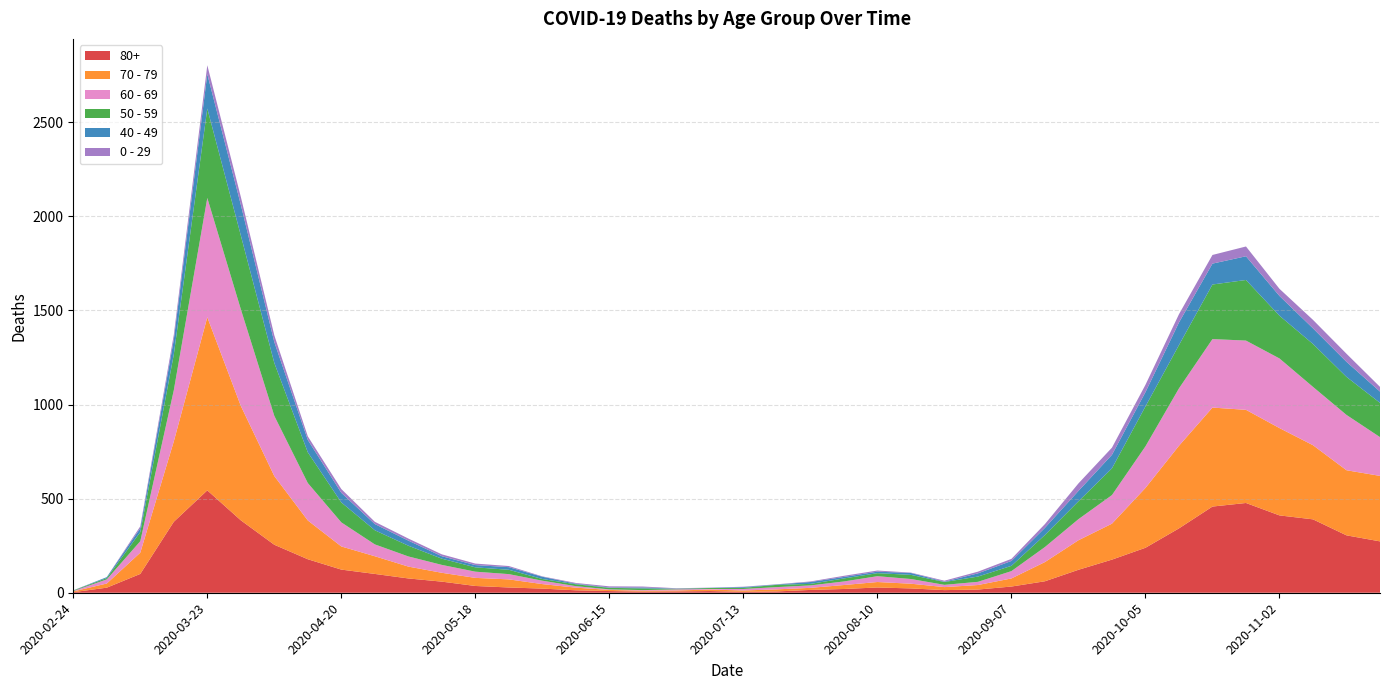

Reading left to right, what are all the values shown in this chart?

80+: 2020-02-24=3	2020-03-02=27	2020-03-09=100	2020-03-16=377	2020-03-23=544	2020-03-30=385	2020-04-06=255	2020-04-13=178	2020-04-20=123	2020-04-27=100	2020-05-04=76	2020-05-11=59	2020-05-18=36	2020-05-25=28	2020-06-01=22	2020-06-08=13	2020-06-15=9	2020-06-22=6	2020-06-29=7	2020-07-06=9	2020-07-13=5	2020-07-20=7	2020-07-27=15	2020-08-03=20	2020-08-10=28	2020-08-17=23	2020-08-24=14	2020-08-31=17	2020-09-07=33	2020-09-14=61	2020-09-21=122	2020-09-28=176	2020-10-05=239	2020-10-12=342	2020-10-19=458	2020-10-26=477	2020-11-02=411	2020-11-09=390	2020-11-16=305	2020-11-23=273
70 - 79: 2020-02-24=4	2020-03-02=22	2020-03-09=113	2020-03-16=427	2020-03-23=920	2020-03-30=608	2020-04-06=365	2020-04-13=206	2020-04-20=123	2020-04-27=94	2020-05-04=63	2020-05-11=47	2020-05-18=43	2020-05-25=43	2020-06-01=24	2020-06-08=14	2020-06-15=6	2020-06-22=5	2020-06-29=5	2020-07-06=8	2020-07-13=7	2020-07-20=11	2020-07-27=11	2020-08-03=21	2020-08-10=29	2020-08-17=25	2020-08-24=16	2020-08-31=24	2020-09-07=43	2020-09-14=102	2020-09-21=157	2020-09-28=191	2020-10-05=318	2020-10-12=439	2020-10-19=526	2020-10-26=495	2020-11-02=464	2020-11-09=394	2020-11-16=346	2020-11-23=348
60 - 69: 2020-02-24=2	2020-03-02=22	2020-03-09=61	2020-03-16=272	2020-03-23=634	2020-03-30=514	2020-04-06=320	2020-04-13=199	2020-04-20=128	2020-04-27=63	2020-05-04=54	2020-05-11=42	2020-05-18=33	2020-05-25=28	2020-06-01=18	2020-06-08=8	2020-06-15=3	2020-06-22=3	2020-06-29=6	2020-07-06=3	2020-07-13=8	2020-07-20=12	2020-07-27=13	2020-08-03=19	2020-08-10=31	2020-08-17=25	2020-08-24=12	2020-08-31=17	2020-09-07=39	2020-09-14=80	2020-09-21=112	2020-09-28=152	2020-10-05=221	2020-10-12=305	2020-10-19=364	2020-10-26=368	2020-11-02=370	2020-11-09=310	2020-11-16=294	2020-11-23=206
50 - 59: 2020-02-24=3	2020-03-02=7	2020-03-09=48	2020-03-16=190	2020-03-23=475	2020-03-30=392	2020-04-06=281	2020-04-13=163	2020-04-20=106	2020-04-27=75	2020-05-04=57	2020-05-11=33	2020-05-18=23	2020-05-25=23	2020-06-01=9	2020-06-08=10	2020-06-15=8	2020-06-22=9	2020-06-29=3	2020-07-06=5	2020-07-13=6	2020-07-20=12	2020-07-27=8	2020-08-03=16	2020-08-10=16	2020-08-17=22	2020-08-24=15	2020-08-31=28	2020-09-07=28	2020-09-14=64	2020-09-21=95	2020-09-28=142	2020-10-05=212	2020-10-12=230	2020-10-19=290	2020-10-26=322	2020-11-02=227	2020-11-09=228	2020-11-16=202	2020-11-23=182
40 - 49: 2020-02-24=0	2020-03-02=5	2020-03-09=21	2020-03-16=79	2020-03-23=183	2020-03-30=163	2020-04-06=111	2020-04-13=66	2020-04-20=51	2020-04-27=33	2020-05-04=27	2020-05-11=13	2020-05-18=12	2020-05-25=14	2020-06-01=12	2020-06-08=3	2020-06-15=2	2020-06-22=5	2020-06-29=1	2020-07-06=1	2020-07-13=4	2020-07-20=2	2020-07-27=10	2020-08-03=8	2020-08-10=8	2020-08-17=10	2020-08-24=2	2020-08-31=17	2020-09-07=26	2020-09-14=38	2020-09-21=55	2020-09-28=72	2020-10-05=76	2020-10-12=120	2020-10-19=111	2020-10-26=126	2020-11-02=105	2020-11-09=83	2020-11-16=80	2020-11-23=60
0 - 29: 2020-02-24=1	2020-03-02=0	2020-03-09=10	2020-03-16=25	2020-03-23=47	2020-03-30=42	2020-04-06=36	2020-04-13=19	2020-04-20=20	2020-04-27=12	2020-05-04=11	2020-05-11=10	2020-05-18=8	2020-05-25=6	2020-06-01=2	2020-06-08=4	2020-06-15=6	2020-06-22=5	2020-06-29=2	2020-07-06=1	2020-07-13=2	2020-07-20=1	2020-07-27=3	2020-08-03=6	2020-08-10=6	2020-08-17=2	2020-08-24=5	2020-08-31=9	2020-09-07=11	2020-09-14=20	2020-09-21=40	2020-09-28=38	2020-10-05=39	2020-10-12=44	2020-10-19=46	2020-10-26=52	2020-11-02=38	2020-11-09=45	2020-11-16=43	2020-11-23=25